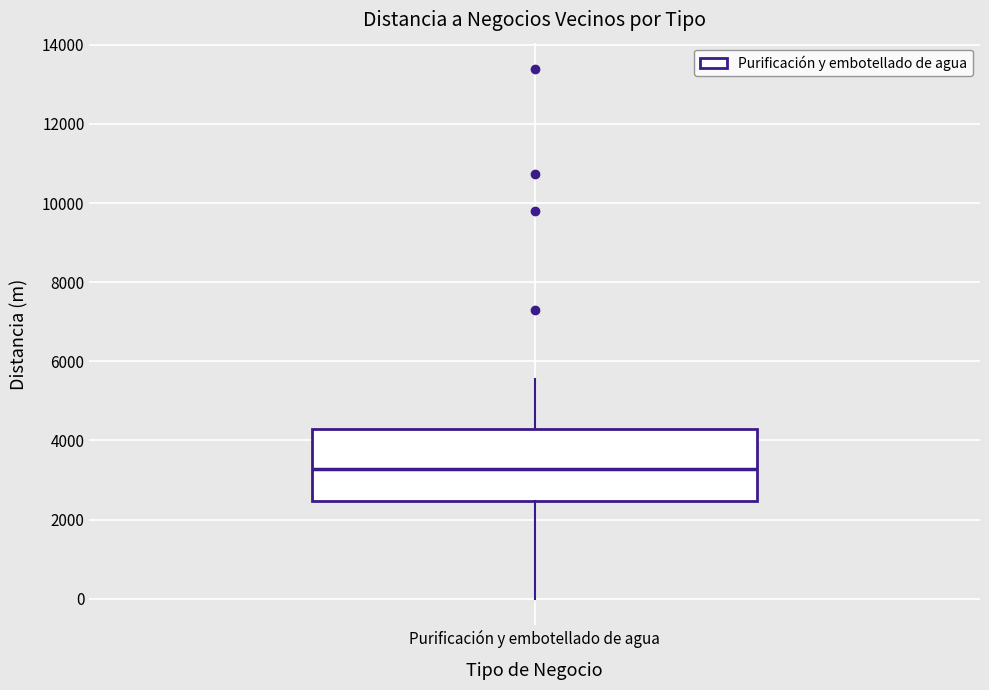

Transcribe this box plot: give where the median line is, the range the box spans, and where the two whiskers end, as read against the y-axis. The values are not printed on the chart, so give them approximately, as read against the axis.

median 3200, box 2400 to 4200, whiskers 0 to 5600